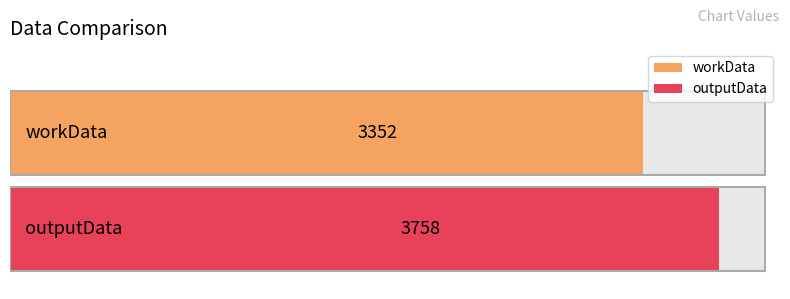

The value at workData is 3352. True or false?

True